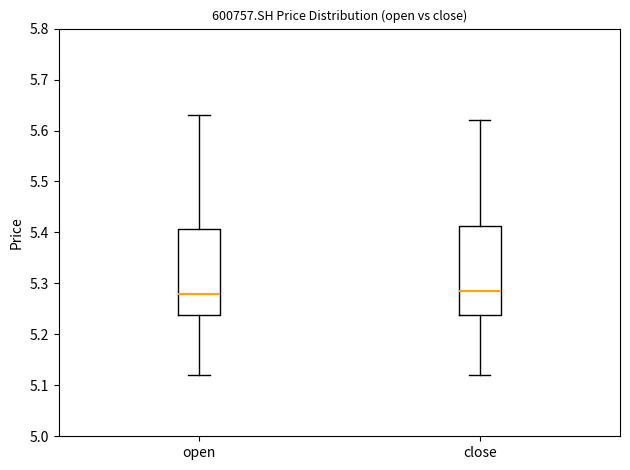

Reading left to right, transcribe this box plot: for each box, give where its median line is, the range the box spans, and where its two whiskers end, as read against the y-axis. The values are not printed on the chart, so give them approximately, as read against the axis.

open: median 5.28, box 5.24 to 5.41, whiskers 5.12 to 5.63
close: median 5.29, box 5.24 to 5.41, whiskers 5.12 to 5.62